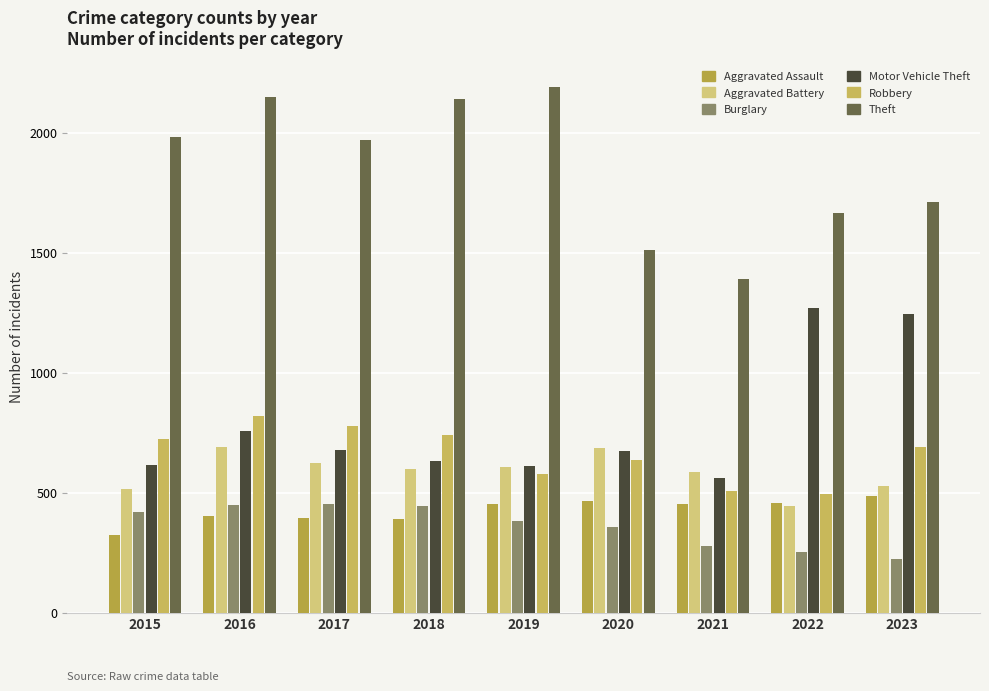

What is the value of the Burglary bar at the 3rd from the left?

453